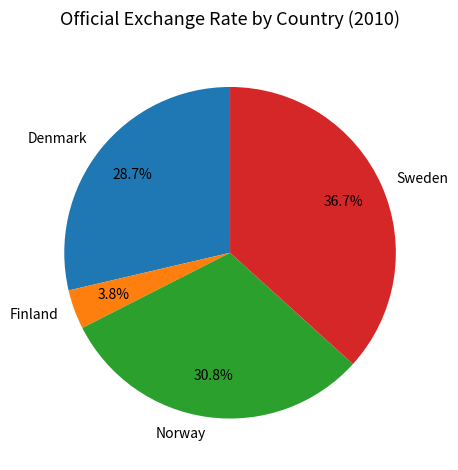

Rank the categories by value from highest to lowest.

Sweden, Norway, Denmark, Finland